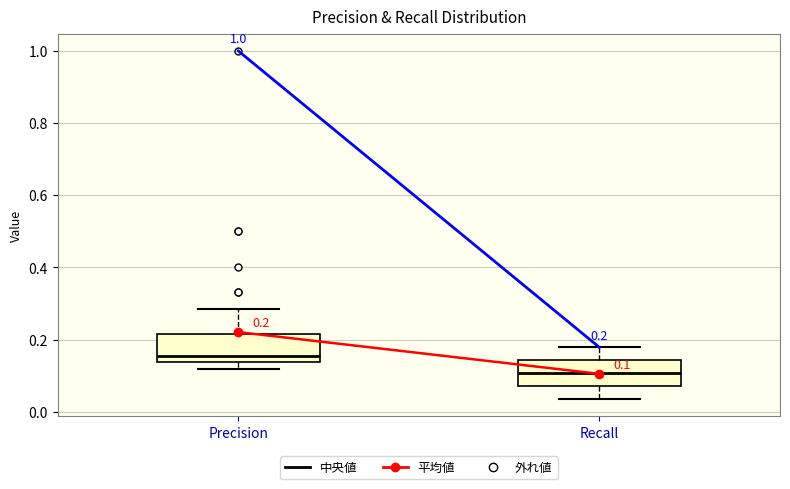

Which box has the highest median line?

Precision